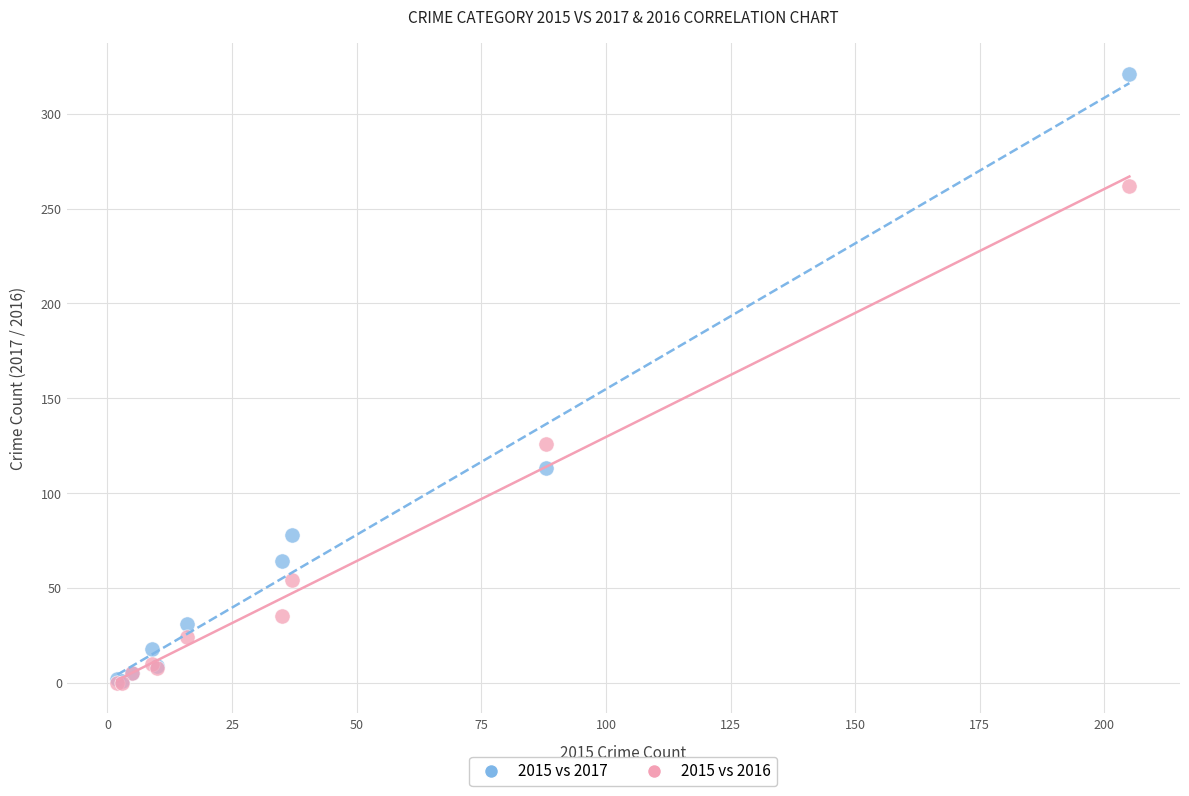

Which series contains the highest Y value?

2015 vs 2017